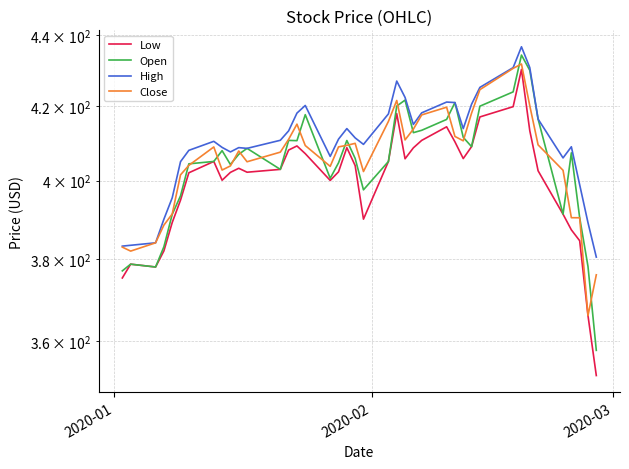

List the series in order of their peak value, highest first.

High, Open, Close, Low